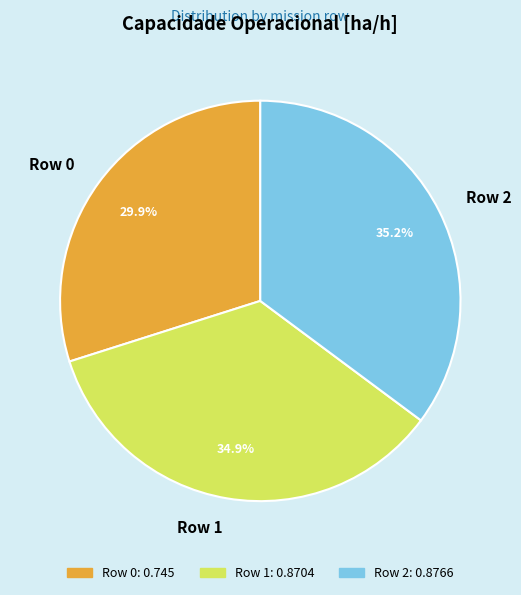

To the nearest percent, what is the average slice percentage?

33%